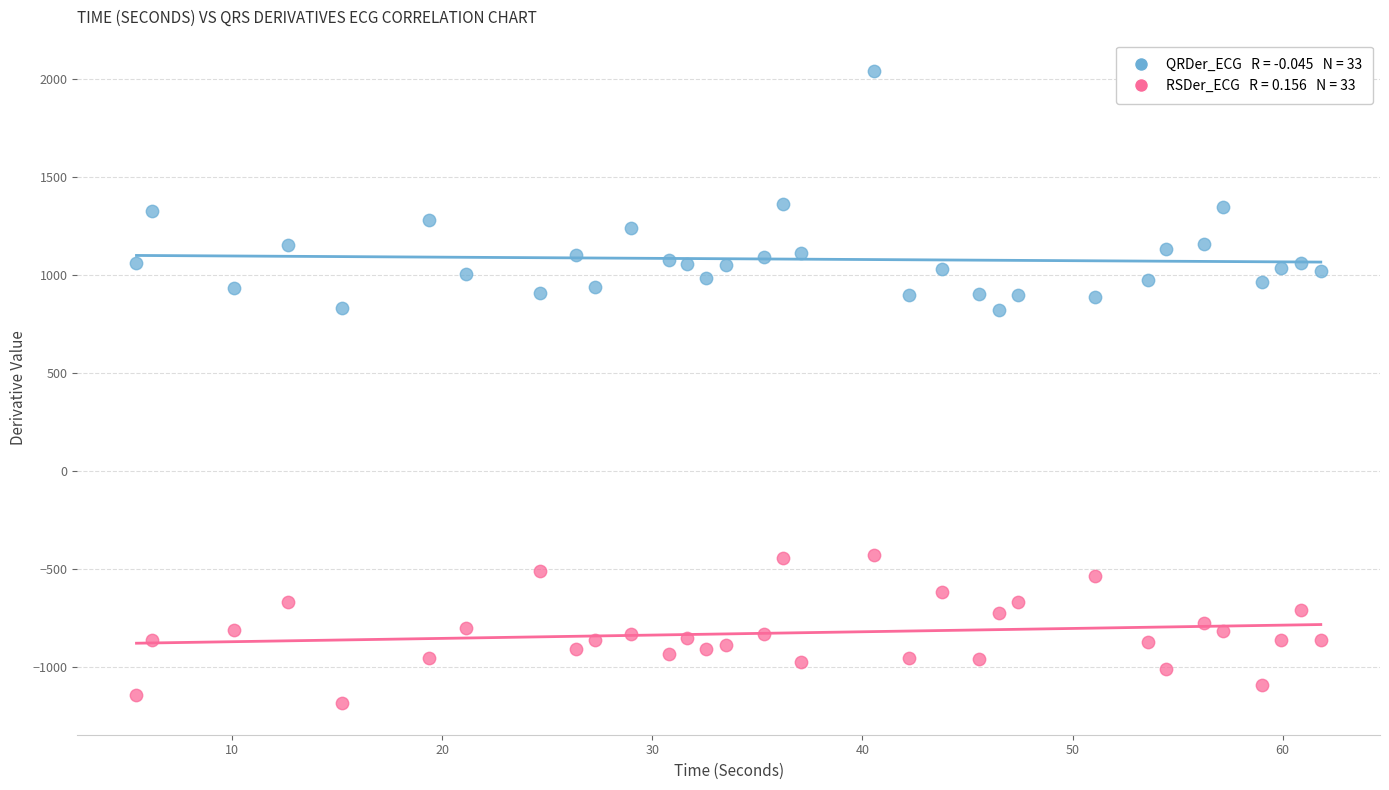

Across all data points, what is the range of X values (max minus min)?

56.4